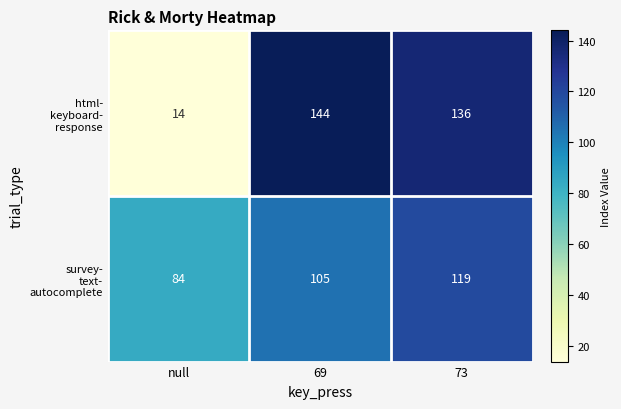

At how many categories does at least one series exceed 25?

3